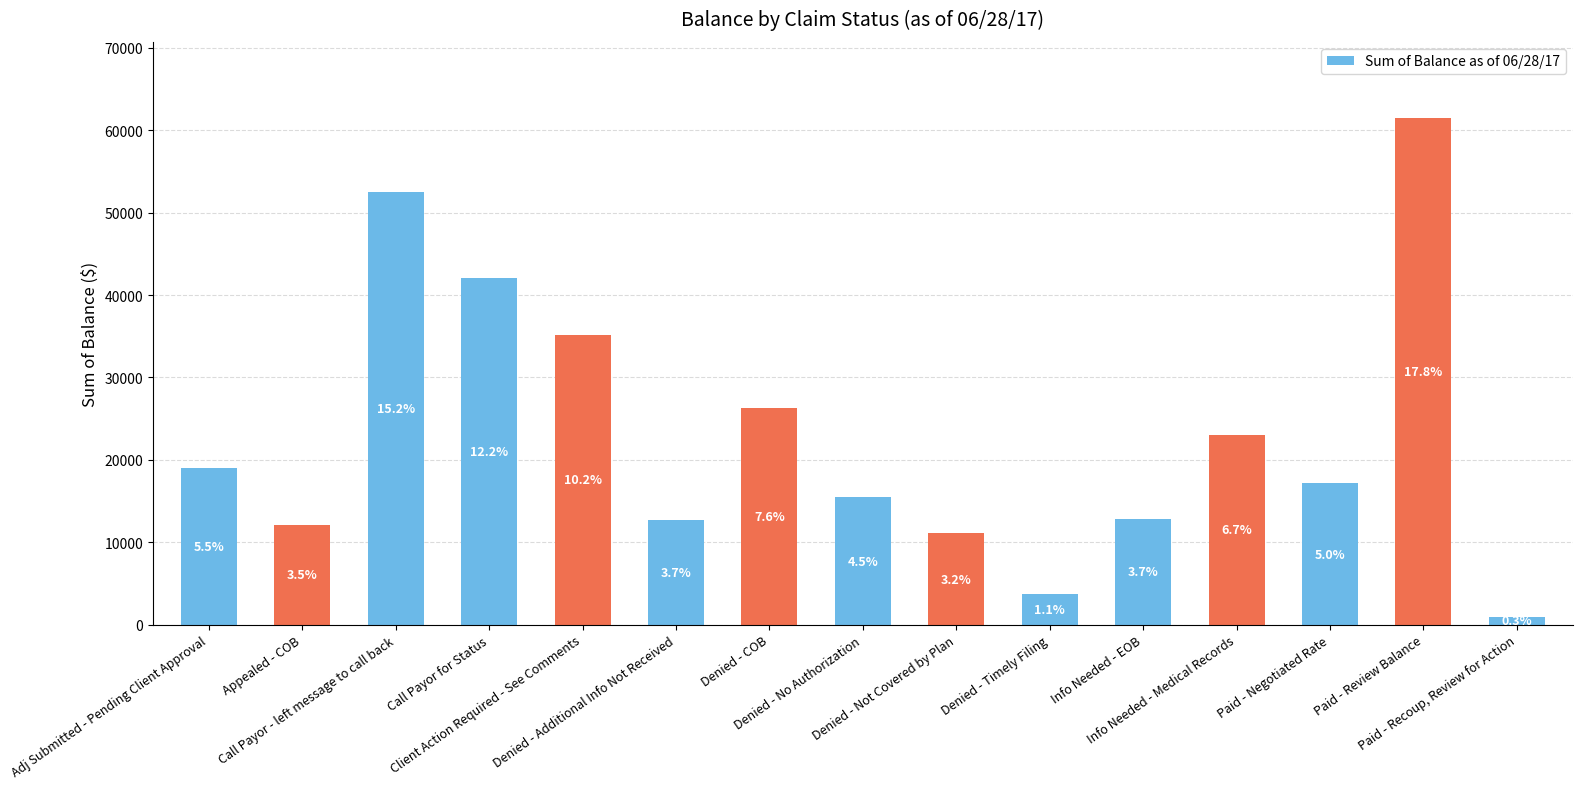

What is the approximate value at Paid - Recoup, Review for Action?

915.8